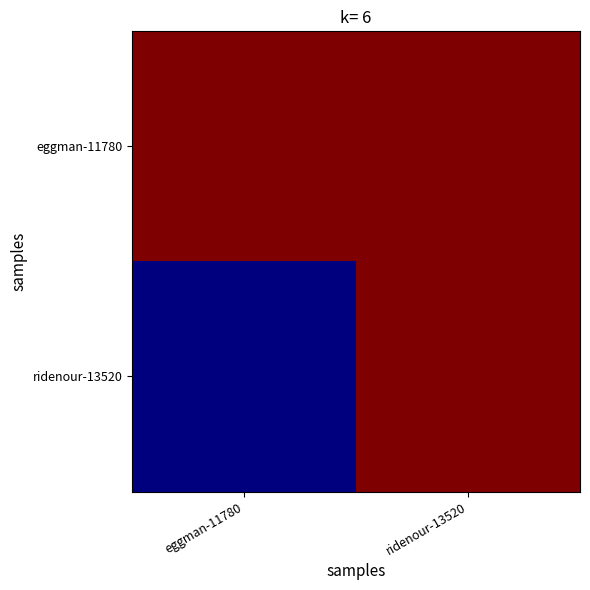

List the series in order of their overall mean, lowest first.

ridenour-13520, eggman-11780